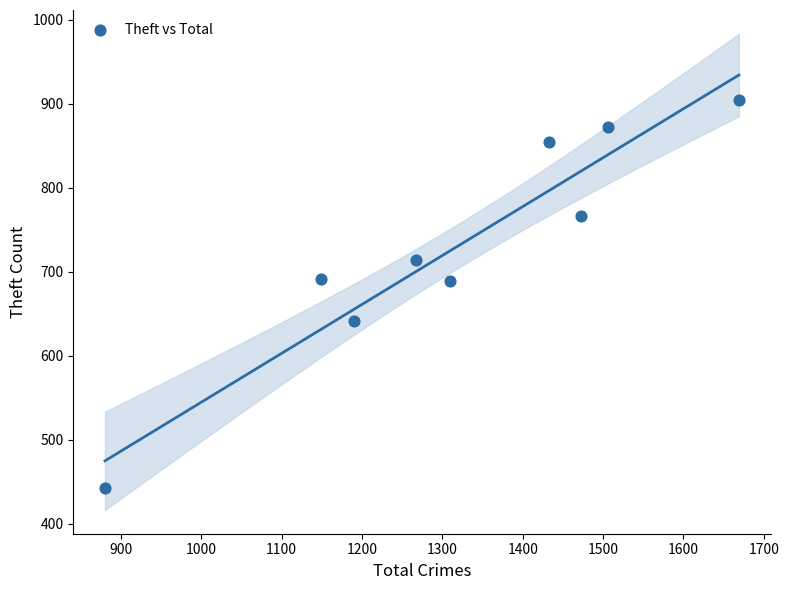

What is the average X value?

1320